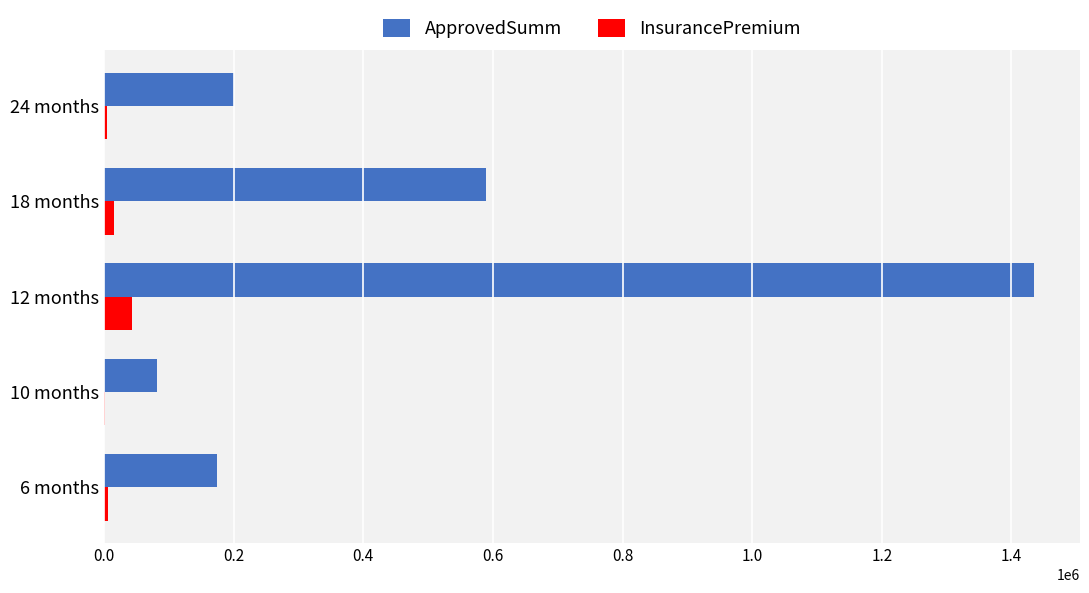

What is the average value of the ApprovedSumm series?

496200